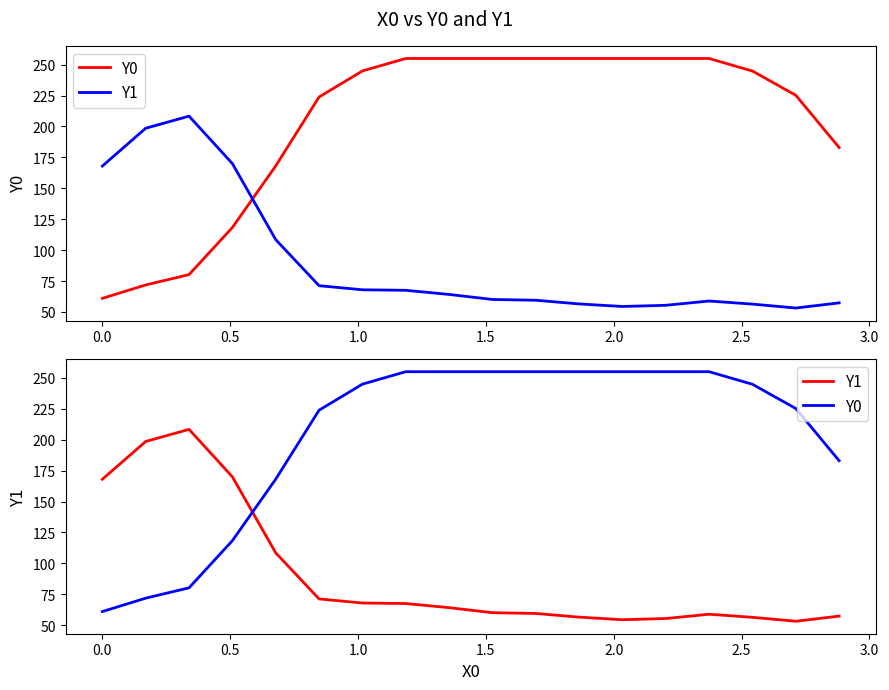

True or false: Y1 and Y0 cross at least once.

True